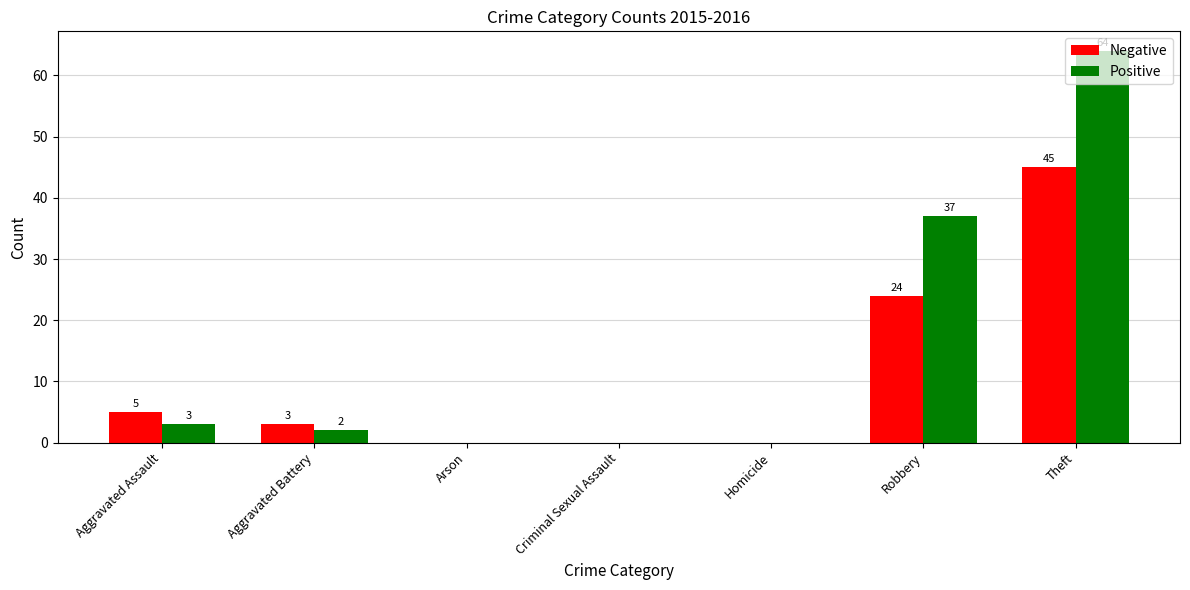

At which category is the sum across all series the highest?

Theft